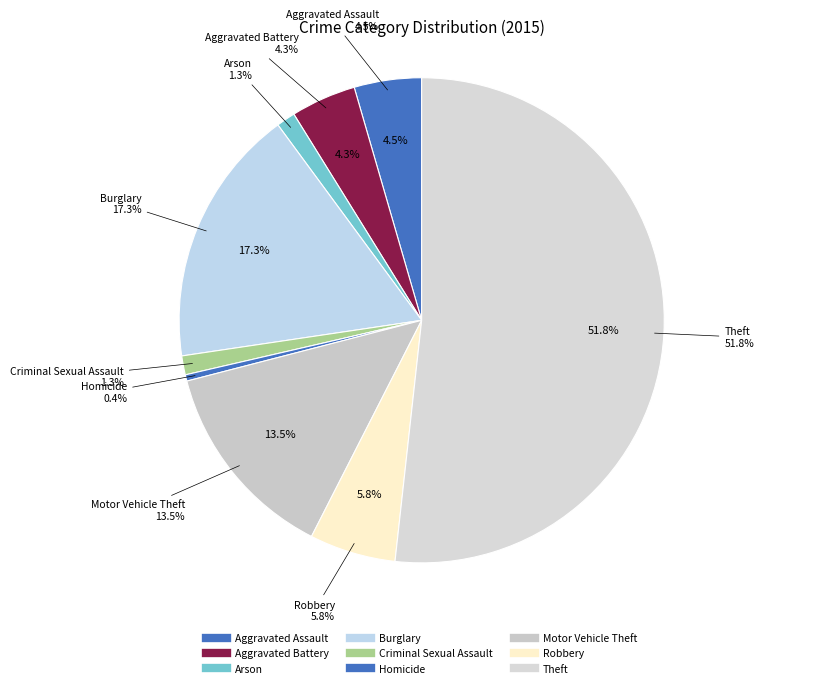

What is the total percentage of Motor Vehicle Theft and Arson?

14.7%